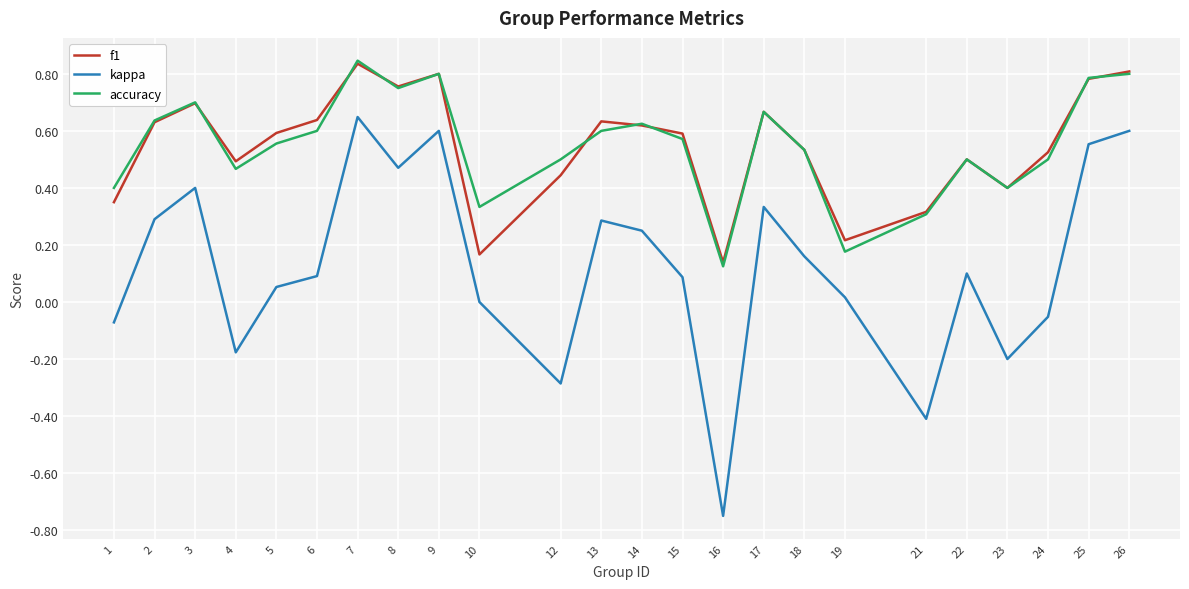

Between 6 and 24, which series saw the biggest shift?

kappa